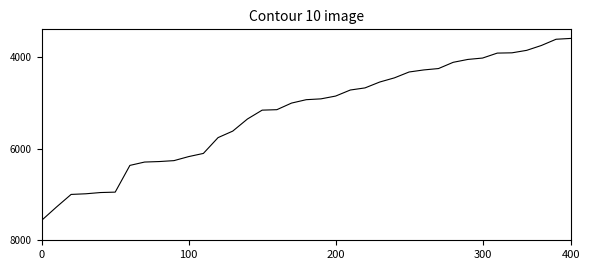

What is the greatest value displayed?

7564